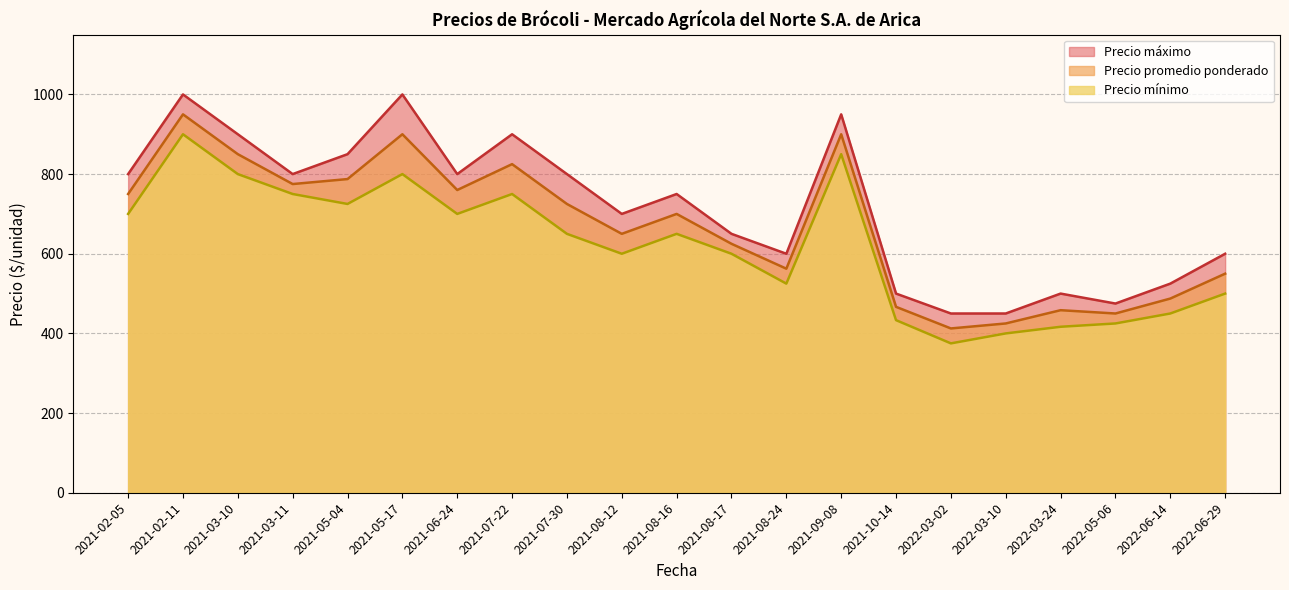

What is the difference between the maximum and minimum values in the Precio mínimo series?

525.0